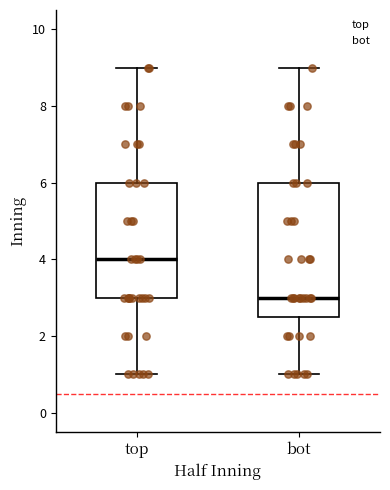

Which box is the tallest, from its lower edge to its upper edge?

bot